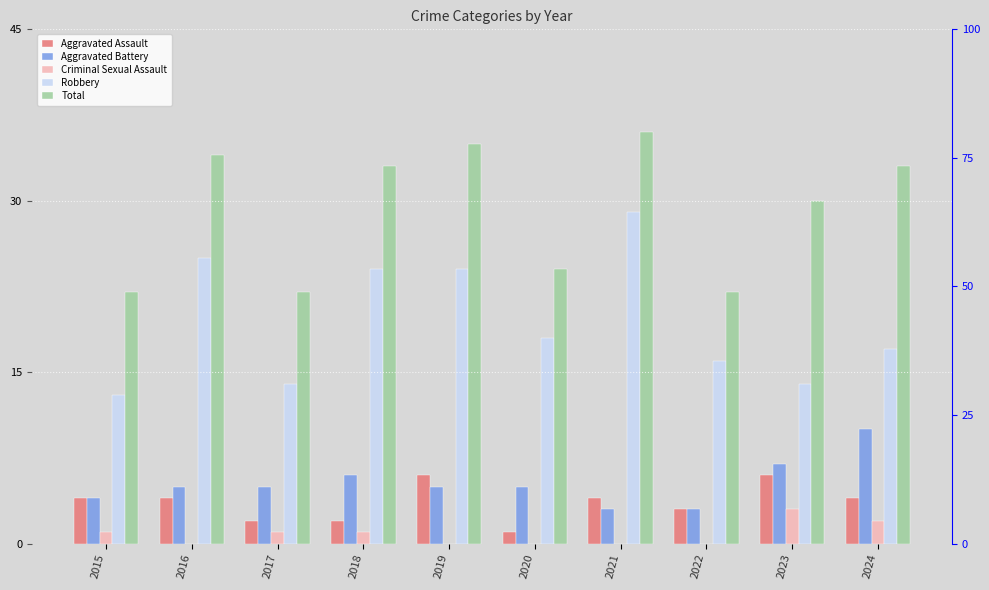

What is the value of the Robbery bar at the 9th from the left?

14